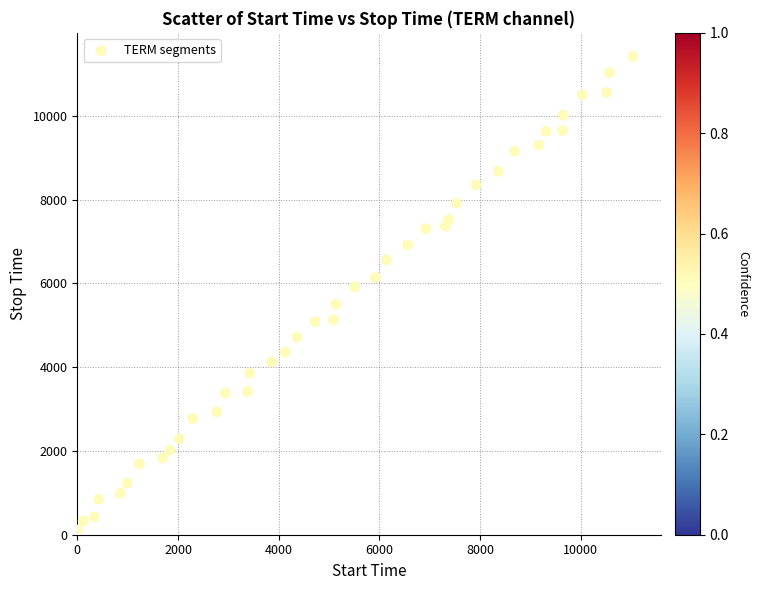

What is the range of Y values (max minus min)?

11303